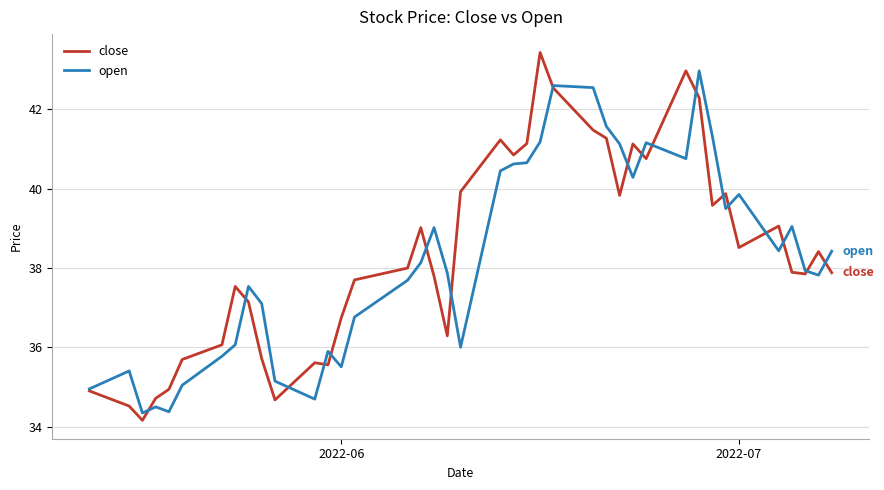

Does the chart display data point markers on the line(s)?

No